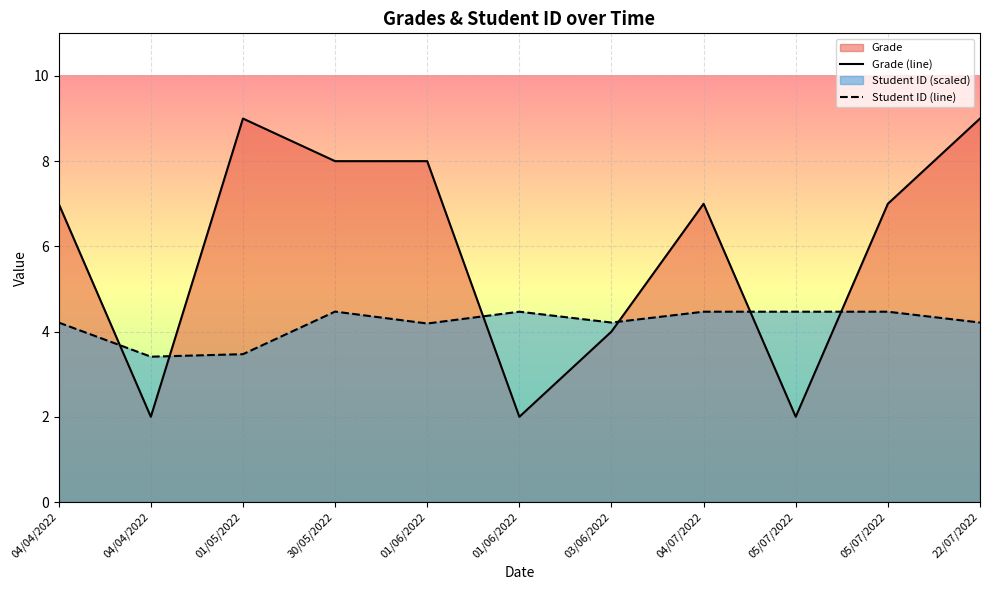

True or false: Student ID (line) has a value of 4.5 at 30/05/2022.

True